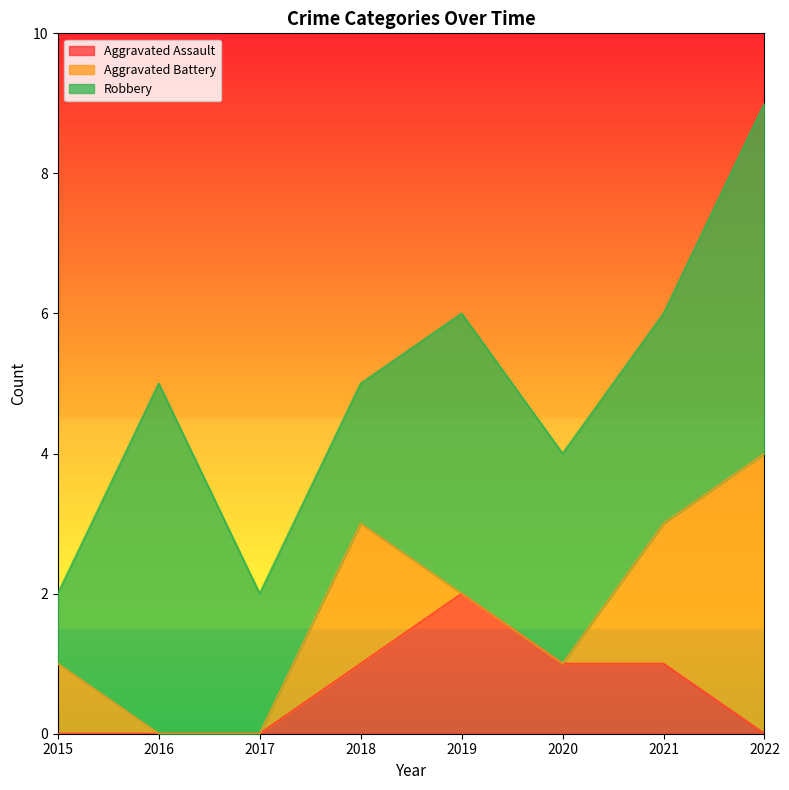

Does the chart display data point markers on the line(s)?

No